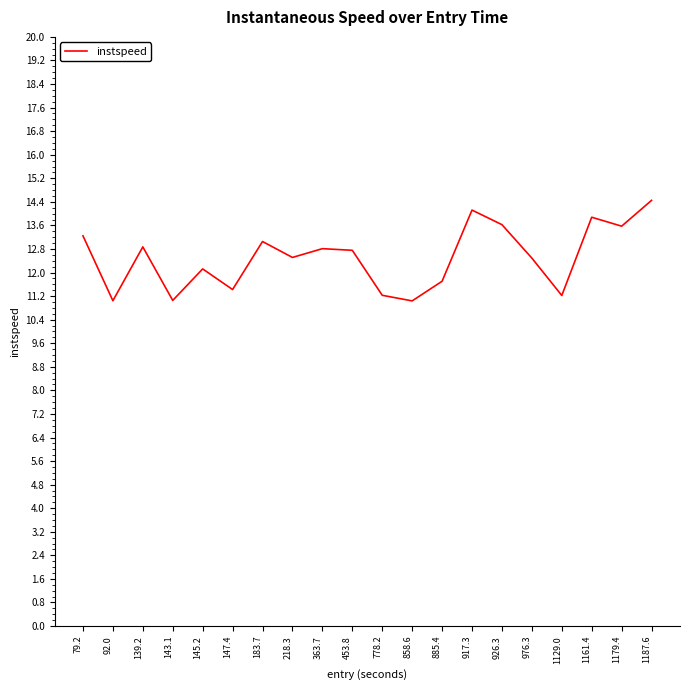

What position from the left is 858.6?

12